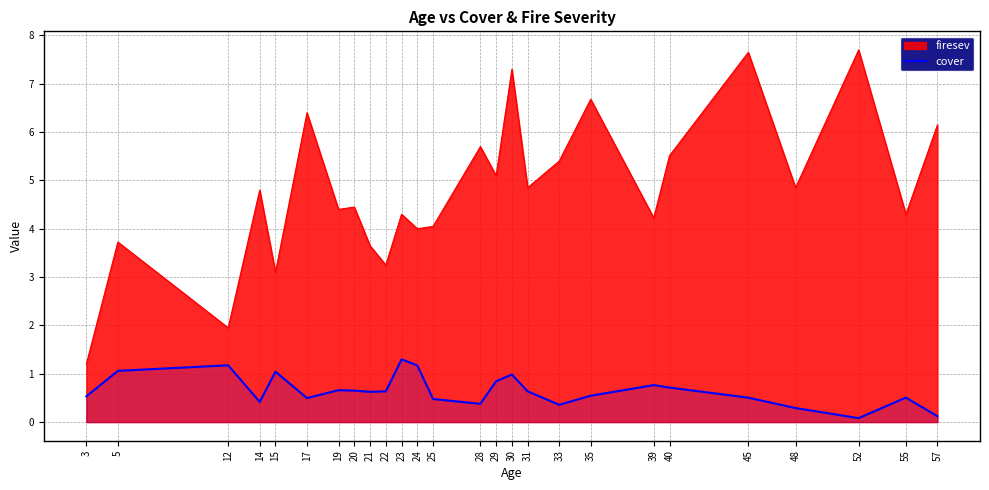

At 31, list the series in order from smallest to largest.

cover, firesev